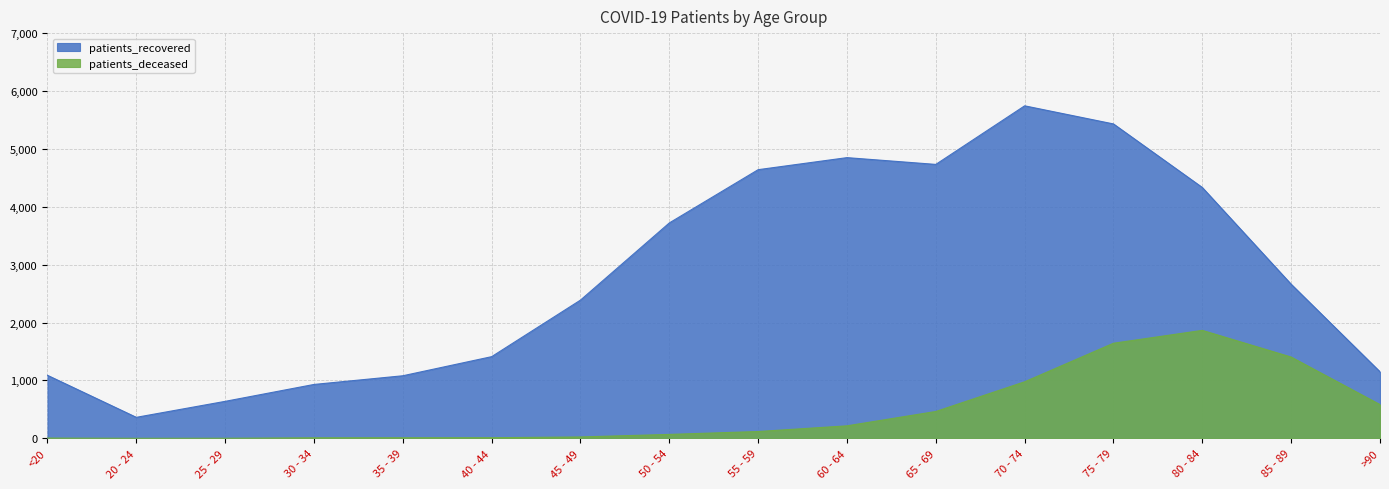

Where does the patients_recovered series first go above 2662?

50 - 54